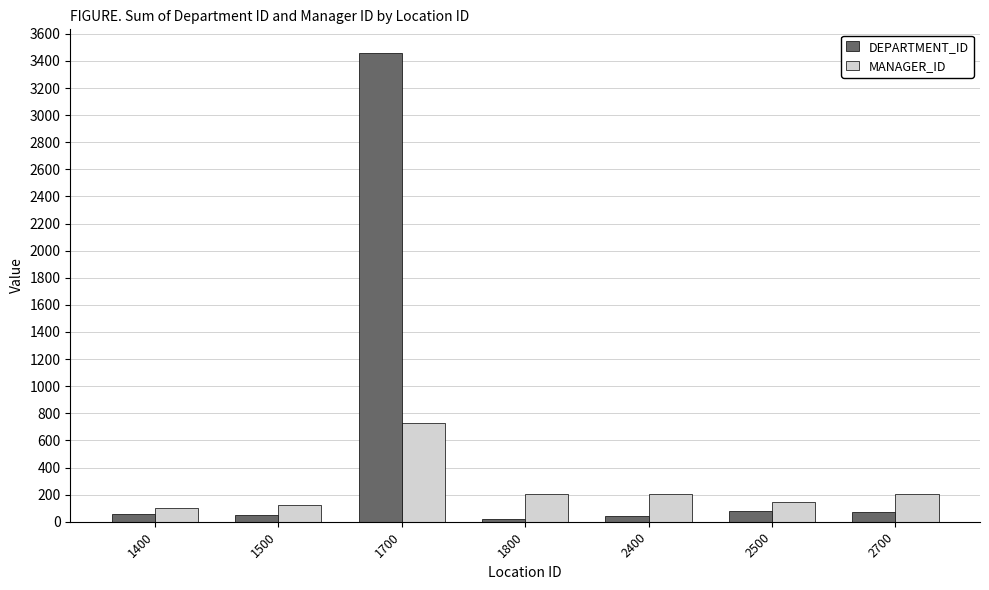

What is the minimum value shown in the chart?

20